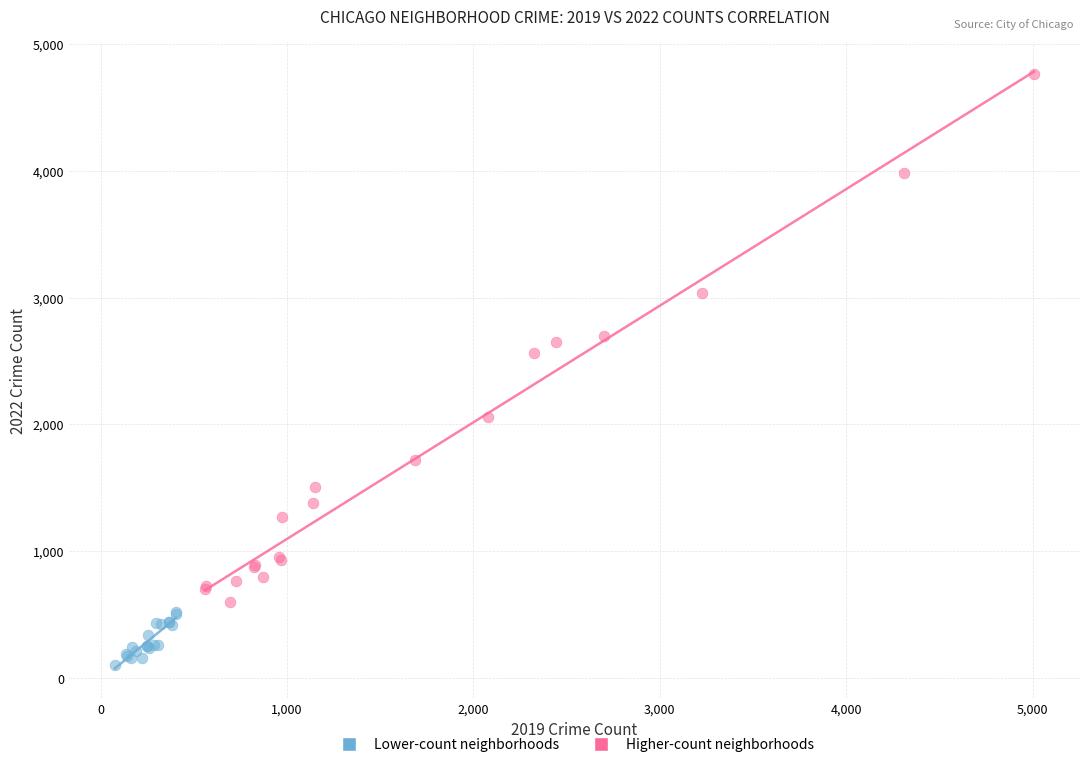

Which series has the largest Y range (max minus min)?

Higher-count neighborhoods